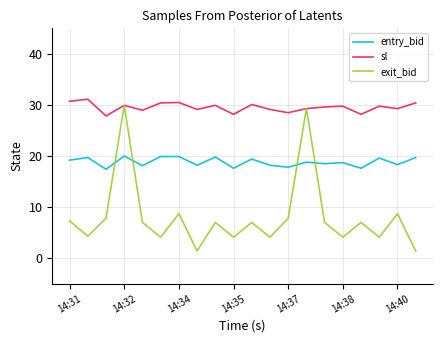

What are all the series names shown in the legend?

entry_bid, sl, exit_bid